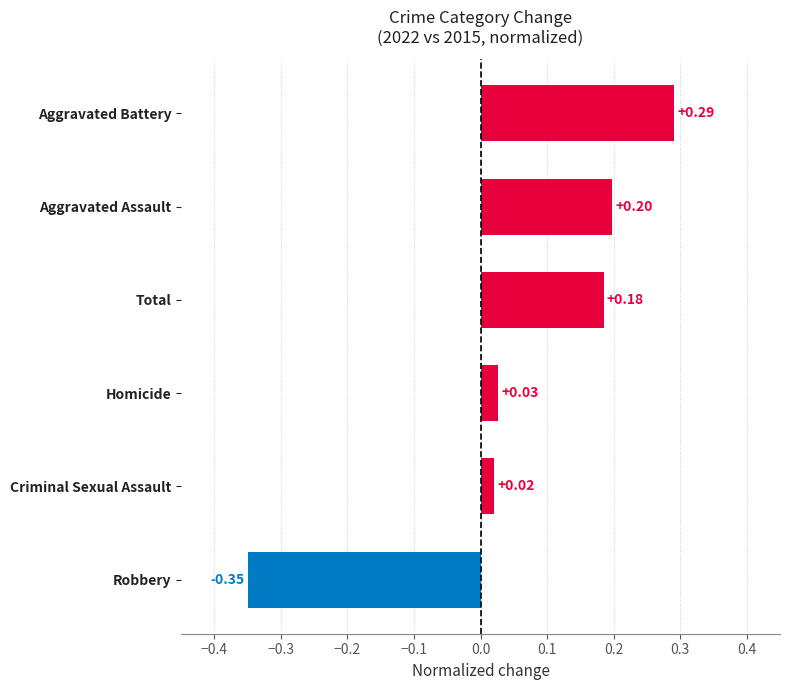

At which label is the value closest to 0?

Criminal Sexual Assault